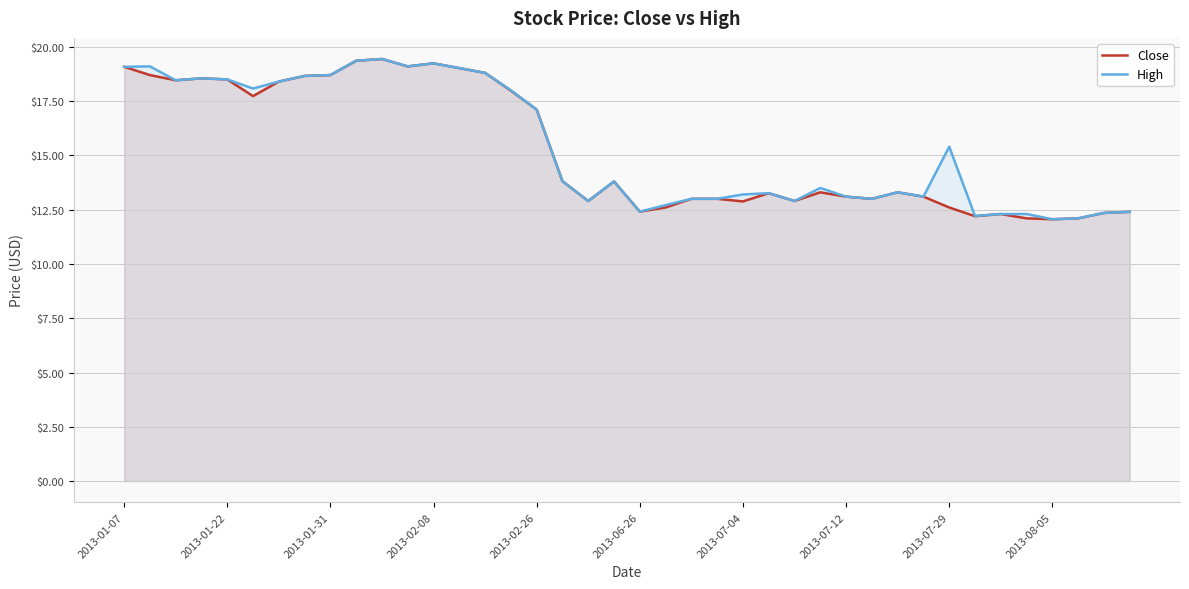

What is the smallest value displayed?

12.1